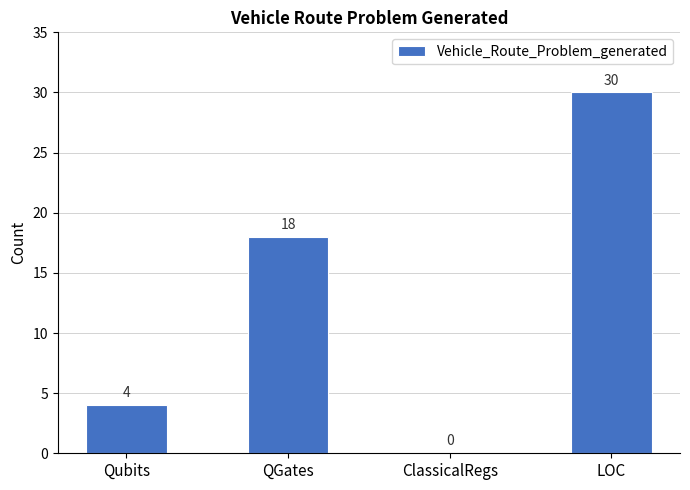

At which category does the chart reach its peak across all series?

LOC